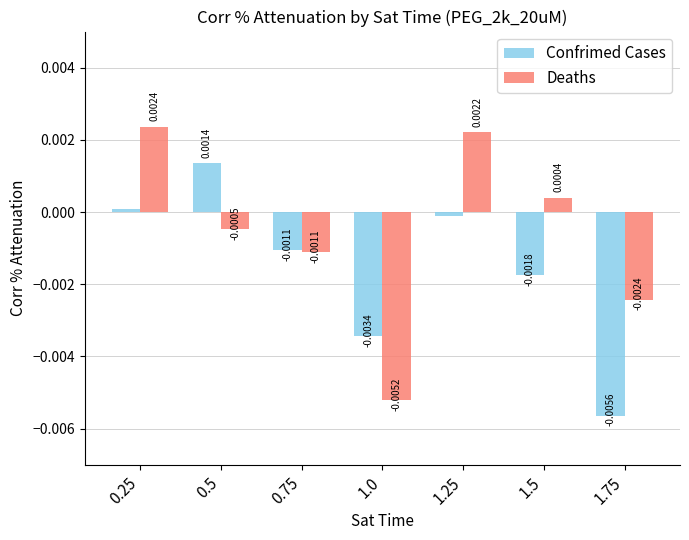

Which series has the largest total across all categories?

Deaths